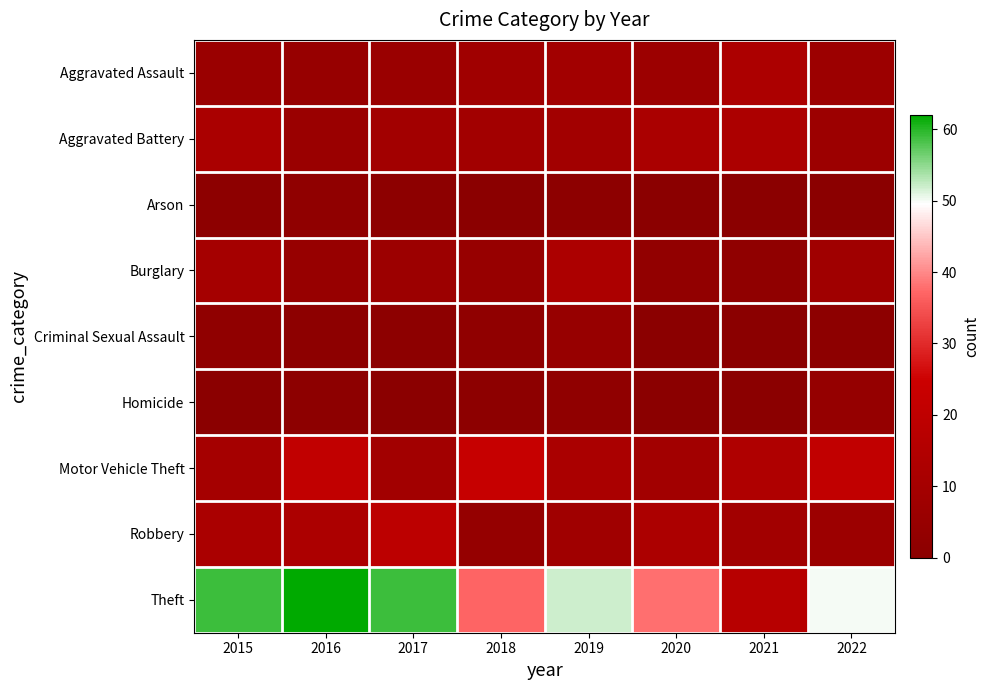

How many categories are shown in the chart?

8